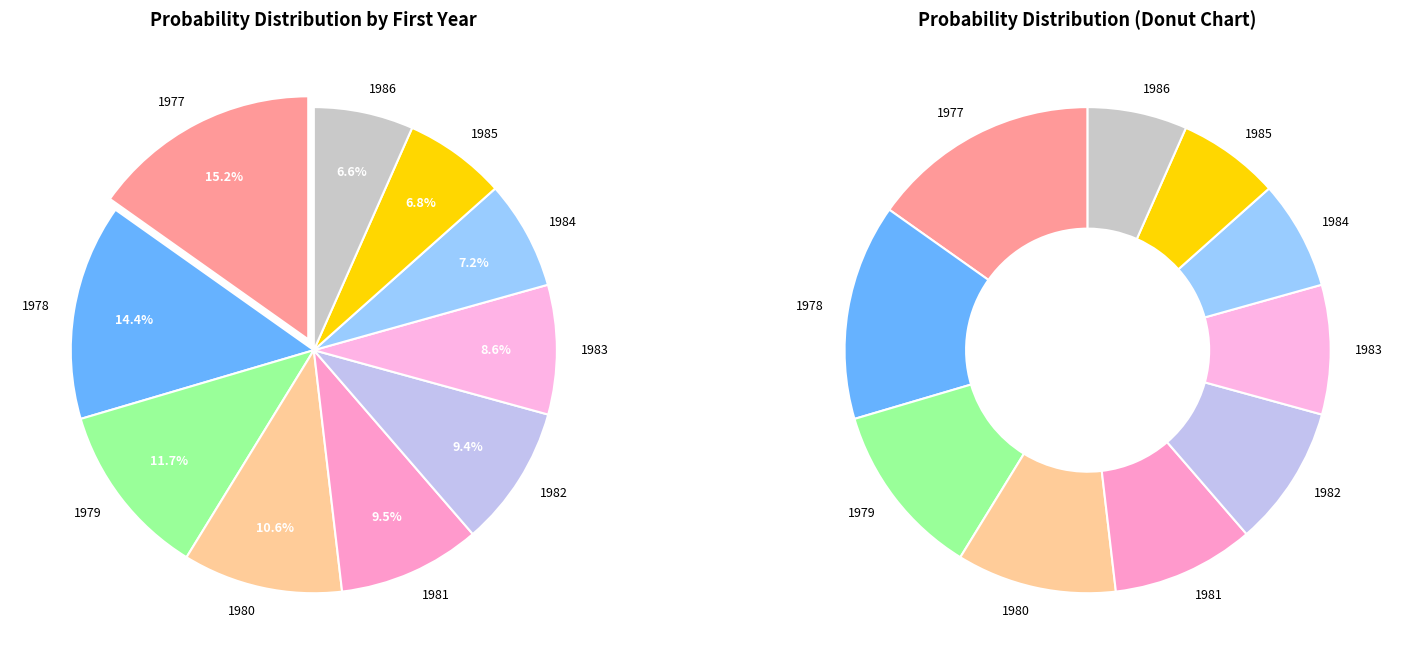

Is 1983 the majority of the pie?

No